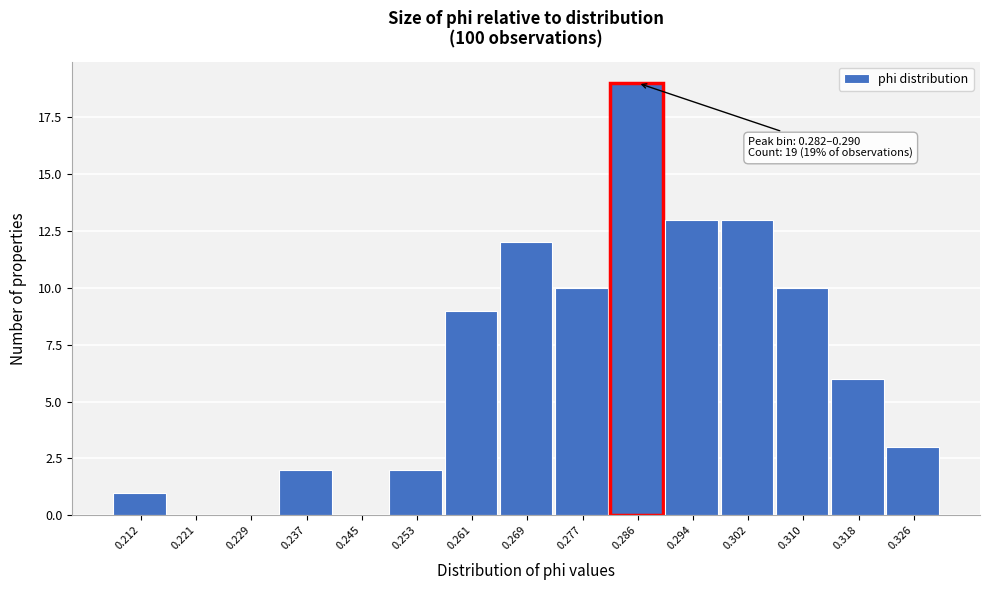

Over which range of the x-axis is the bar tallest?

0.282 to 0.290